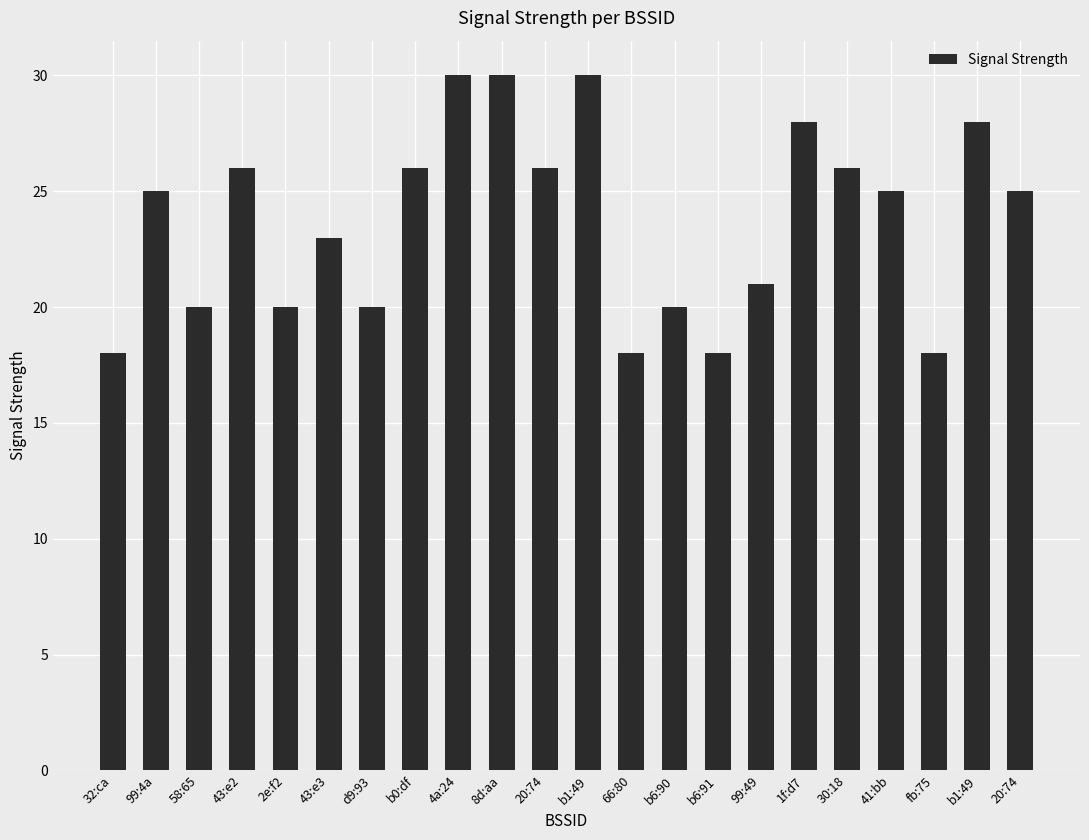

Reading left to right, list all the values displayed in this chart.

32:ca=18	99:4a=25	58:65=20	43:e2=26	2e:f2=20	43:e3=23	d9:93=20	b0:df=26	4a:24=30	8d:aa=30	20:74=26	b1:49=30	66:80=18	b6:90=20	b6:91=18	99:49=21	1f:d7=28	30:18=26	41:bb=25	fb:75=18	b1:49=28	20:74=25